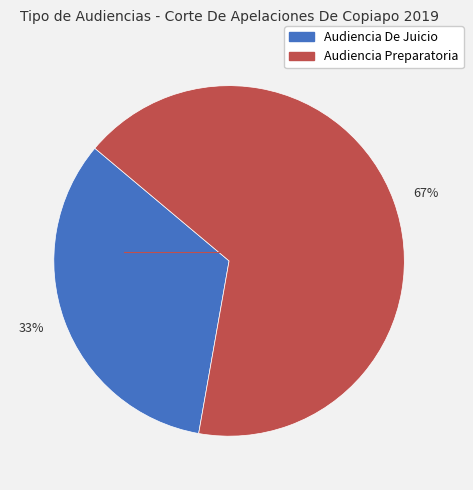

Rank the categories by value from lowest to highest.

33%, 67%